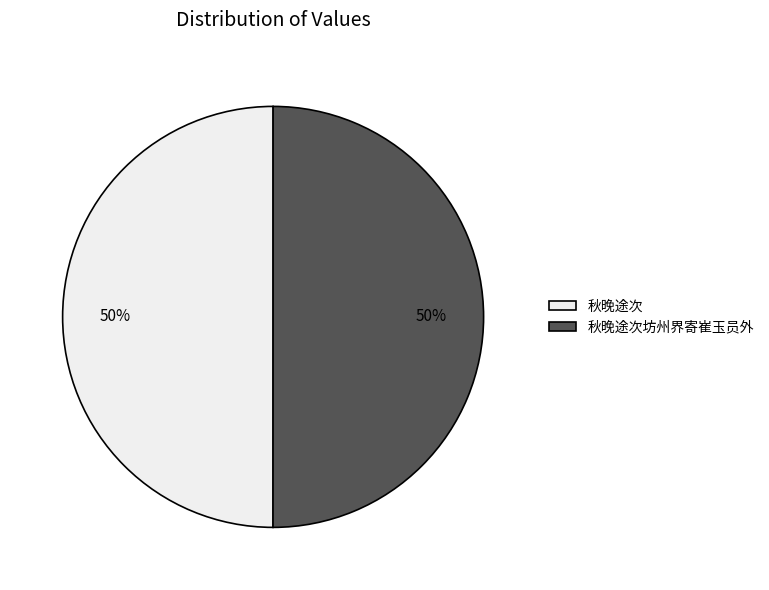

Is the sum of 秋晚途次 and 秋晚途次坊州界寄崔玉员外 greater than half?

Yes